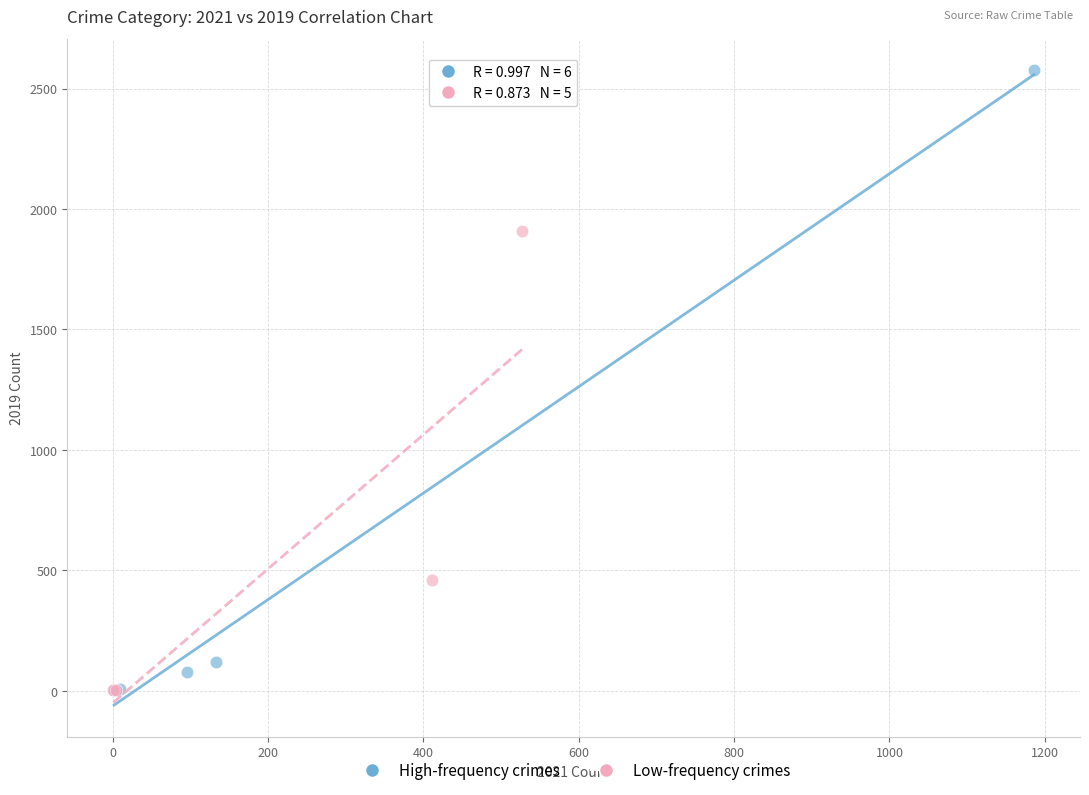

Which series has the largest Y range (max minus min)?

High-frequency crimes